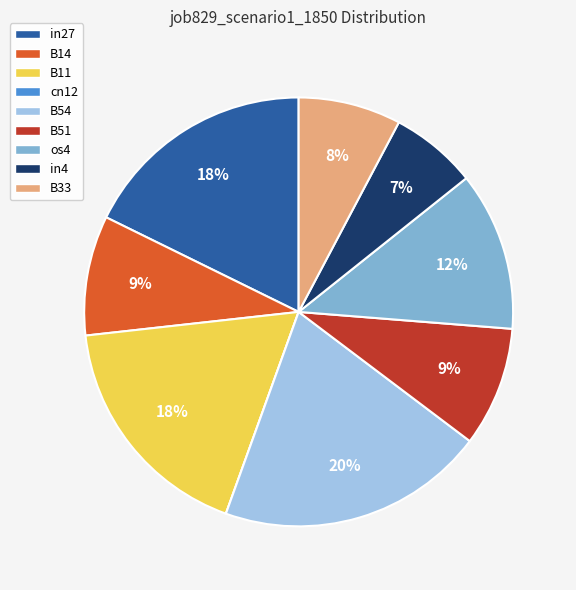

Is there any slice that represents more than half of the pie?

No